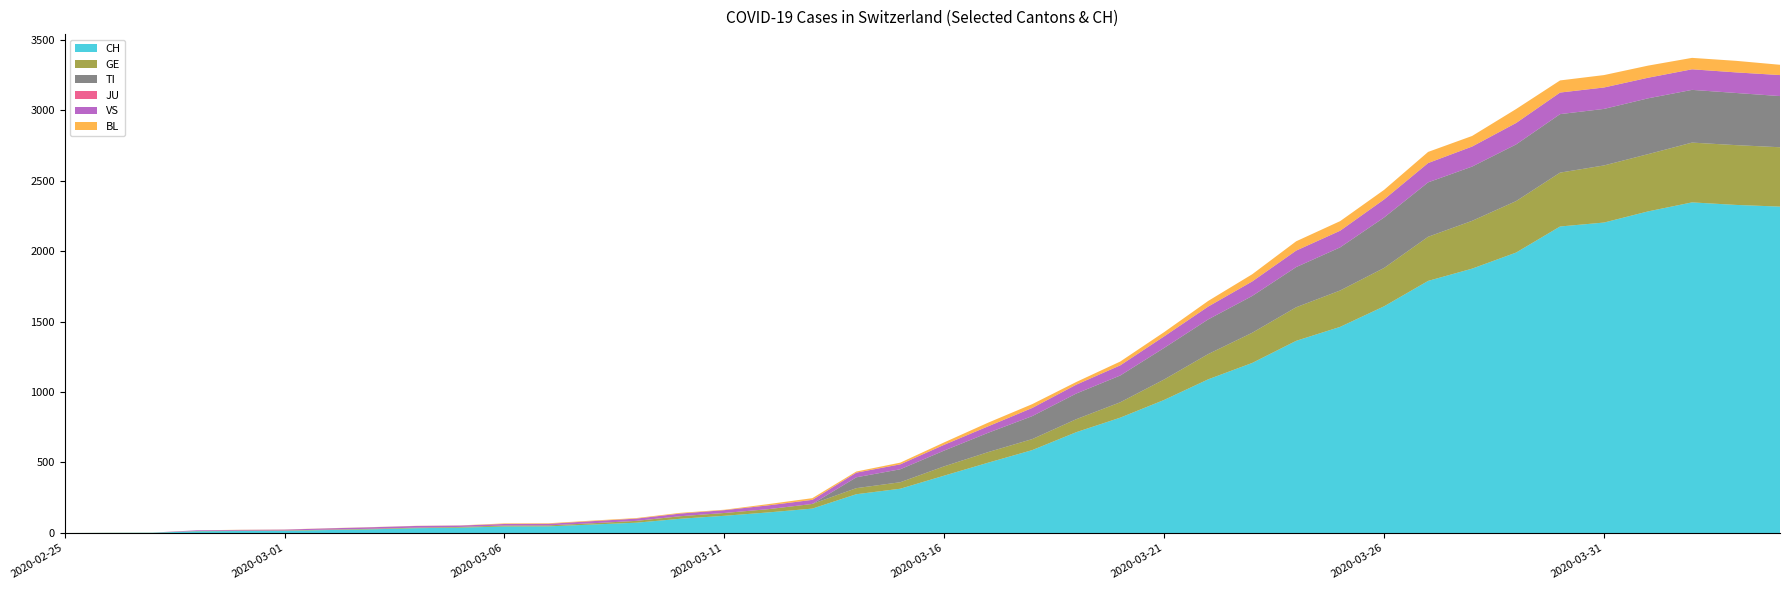

Reading left to right, what are all the values shown in this chart?

CH: 2020-02-25=0	2020-02-26=1	2020-02-27=2	2020-02-28=12	2020-02-29=14	2020-03-01=15	2020-03-02=21	2020-03-03=26	2020-03-04=34	2020-03-05=38	2020-03-06=46	2020-03-07=47	2020-03-08=60	2020-03-09=73	2020-03-10=101	2020-03-11=122	2020-03-12=146	2020-03-13=173	2020-03-14=275	2020-03-15=314	2020-03-16=407	2020-03-17=499	2020-03-18=588	2020-03-19=715	2020-03-20=818	2020-03-21=944	2020-03-22=1090	2020-03-23=1206	2020-03-24=1363	2020-03-25=1462	2020-03-26=1608	2020-03-27=1788	2020-03-28=1875	2020-03-29=1989	2020-03-30=2174	2020-03-31=2202	2020-04-01=2281	2020-04-02=2345	2020-04-03=2327	2020-04-04=2315
GE: 2020-02-25=0	2020-02-26=1	2020-02-27=1	2020-02-28=2	2020-02-29=3	2020-03-01=3	2020-03-02=3	2020-03-03=4	2020-03-04=4	2020-03-05=5	2020-03-06=7	2020-03-07=7	2020-03-08=9	2020-03-09=13	2020-03-10=18	2020-03-11=20	2020-03-12=23	2020-03-13=33	2020-03-14=43	2020-03-15=46	2020-03-16=66	2020-03-17=75	2020-03-18=78	2020-03-19=92	2020-03-20=109	2020-03-21=145	2020-03-22=179	2020-03-23=214	2020-03-24=238	2020-03-25=258	2020-03-26=272	2020-03-27=313	2020-03-28=339	2020-03-29=365	2020-03-30=382	2020-03-31=405	2020-04-01=406	2020-04-02=424	2020-04-03=424	2020-04-04=421
TI: 2020-02-25=0	2020-02-26=0	2020-02-27=0	2020-02-28=0	2020-02-29=0	2020-03-01=0	2020-03-02=0	2020-03-03=0	2020-03-04=0	2020-03-05=0	2020-03-06=0	2020-03-07=0	2020-03-08=0	2020-03-09=0	2020-03-10=0	2020-03-11=0	2020-03-12=0	2020-03-13=0	2020-03-14=77	2020-03-15=92	2020-03-16=112	2020-03-17=137	2020-03-18=163	2020-03-19=182	2020-03-20=190	2020-03-21=224	2020-03-22=246	2020-03-23=261	2020-03-24=285	2020-03-25=306	2020-03-26=358	2020-03-27=386	2020-03-28=385	2020-03-29=402	2020-03-30=415	2020-03-31=401	2020-04-01=396	2020-04-02=374	2020-04-03=370	2020-04-04=363
JU: 2020-02-25=0	2020-02-26=0	2020-02-27=0	2020-02-28=0	2020-02-29=0	2020-03-01=0	2020-03-02=0	2020-03-03=0	2020-03-04=0	2020-03-05=0	2020-03-06=0	2020-03-07=0	2020-03-08=0	2020-03-09=0	2020-03-10=0	2020-03-11=0	2020-03-12=0	2020-03-13=0	2020-03-14=0	2020-03-15=0	2020-03-16=0	2020-03-17=0	2020-03-18=0	2020-03-19=0	2020-03-20=0	2020-03-21=0	2020-03-22=0	2020-03-23=0	2020-03-24=0	2020-03-25=0	2020-03-26=0	2020-03-27=0	2020-03-28=0	2020-03-29=0	2020-03-30=0	2020-03-31=0	2020-04-01=0	2020-04-02=0	2020-04-03=0	2020-04-04=0
VS: 2020-02-25=0	2020-02-26=0	2020-02-27=0	2020-02-28=5	2020-02-29=5	2020-03-01=6	2020-03-02=9	2020-03-03=11	2020-03-04=12	2020-03-05=10	2020-03-06=11	2020-03-07=11	2020-03-08=15	2020-03-09=16	2020-03-10=19	2020-03-11=20	2020-03-12=27	2020-03-13=29	2020-03-14=33	2020-03-15=35	2020-03-16=41	2020-03-17=46	2020-03-18=58	2020-03-19=63	2020-03-20=72	2020-03-21=82	2020-03-22=91	2020-03-23=103	2020-03-24=117	2020-03-25=118	2020-03-26=128	2020-03-27=137	2020-03-28=142	2020-03-29=152	2020-03-30=153	2020-03-31=152	2020-04-01=146	2020-04-02=146	2020-04-03=146	2020-04-04=149
BL: 2020-02-25=0	2020-02-26=0	2020-02-27=0	2020-02-28=0	2020-02-29=1	2020-03-01=1	2020-03-02=1	2020-03-03=1	2020-03-04=1	2020-03-05=1	2020-03-06=4	2020-03-07=4	2020-03-08=4	2020-03-09=4	2020-03-10=5	2020-03-11=3	2020-03-12=9	2020-03-13=12	2020-03-14=8	2020-03-15=12	2020-03-16=17	2020-03-17=26	2020-03-18=27	2020-03-19=19	2020-03-20=27	2020-03-21=30	2020-03-22=40	2020-03-23=51	2020-03-24=66	2020-03-25=68	2020-03-26=68	2020-03-27=79	2020-03-28=75	2020-03-29=99	2020-03-30=86	2020-03-31=88	2020-04-01=86	2020-04-02=81	2020-04-03=82	2020-04-04=73